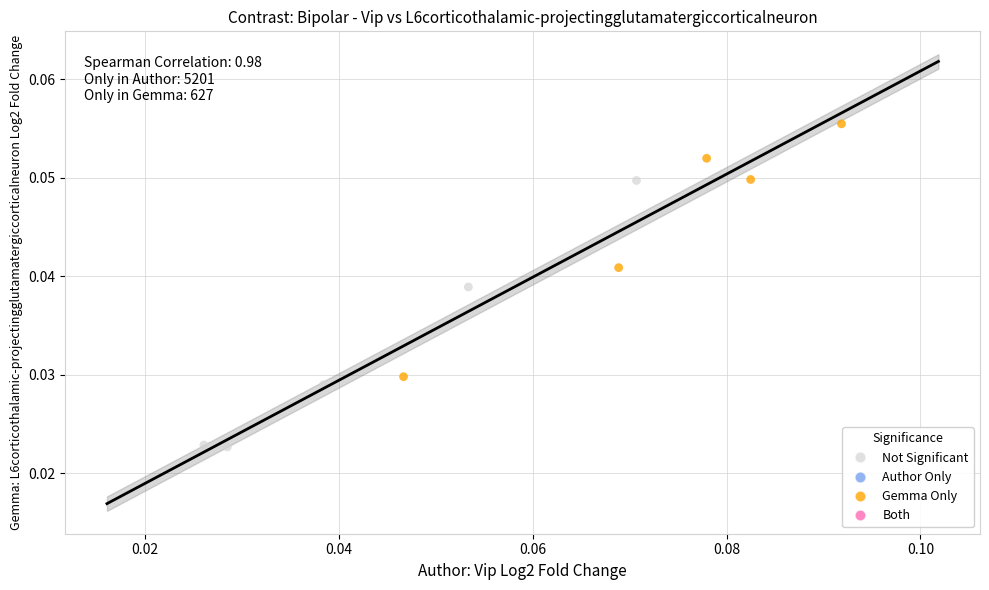

Which series contains the highest Y value?

Gemma Only